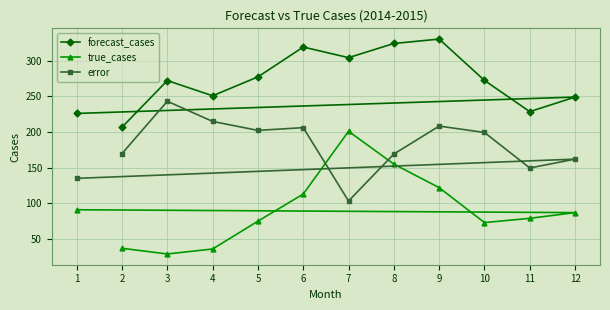

Is it true that error equals 262.3 at 12?

False